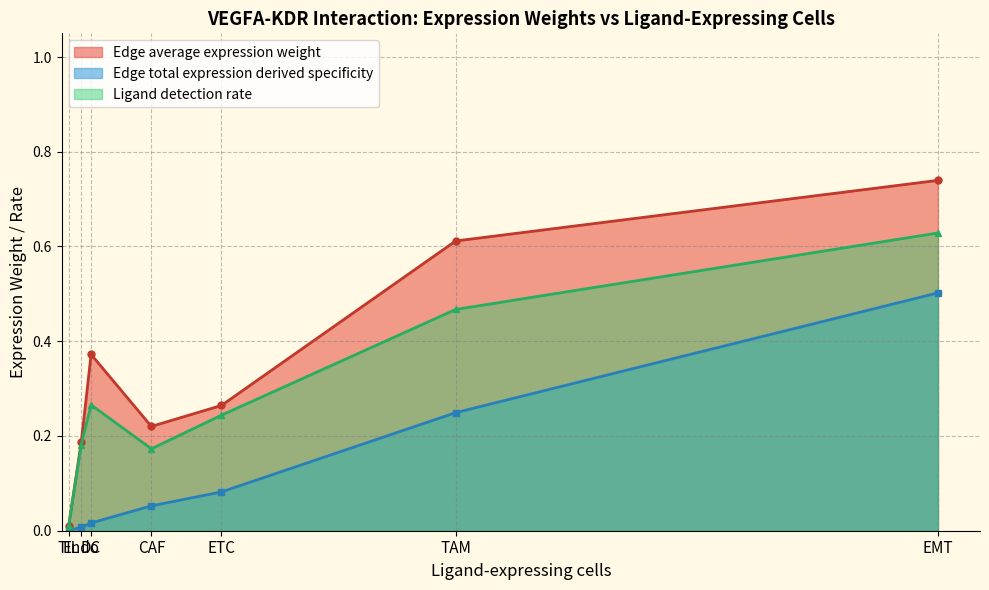

True or false: Ligand detection rate has more than 2 points higher than both neighbors.

False